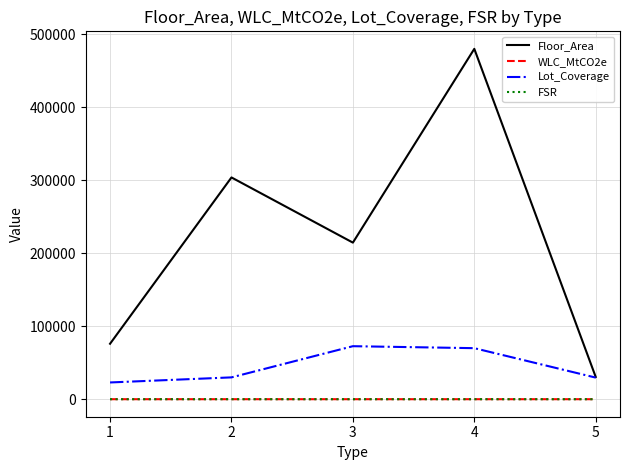

True or false: Floor_Area and WLC_MtCO2e cross at least once.

False